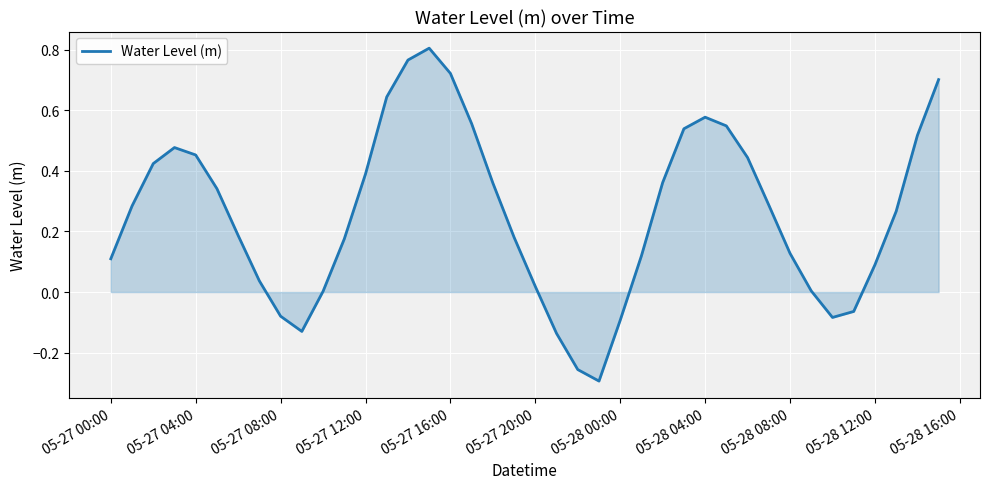

What is the difference between the maximum and minimum values?

1.1